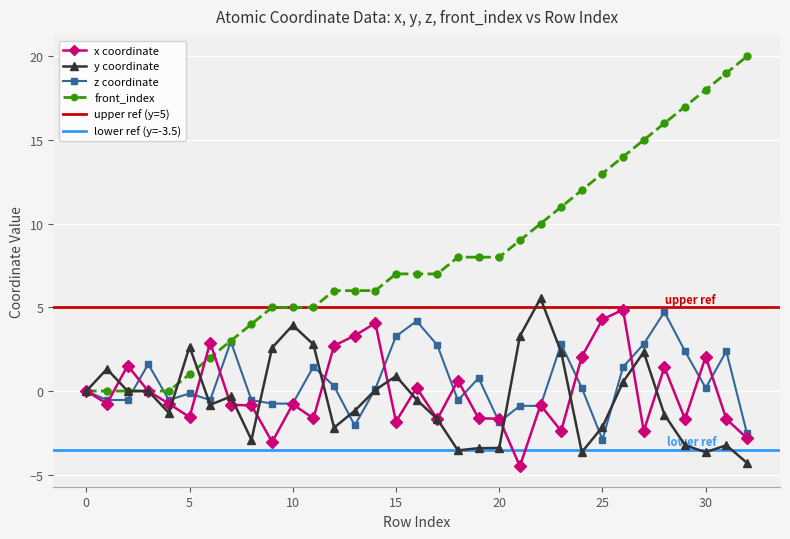

What is the highest value of the front_index series?

20.0